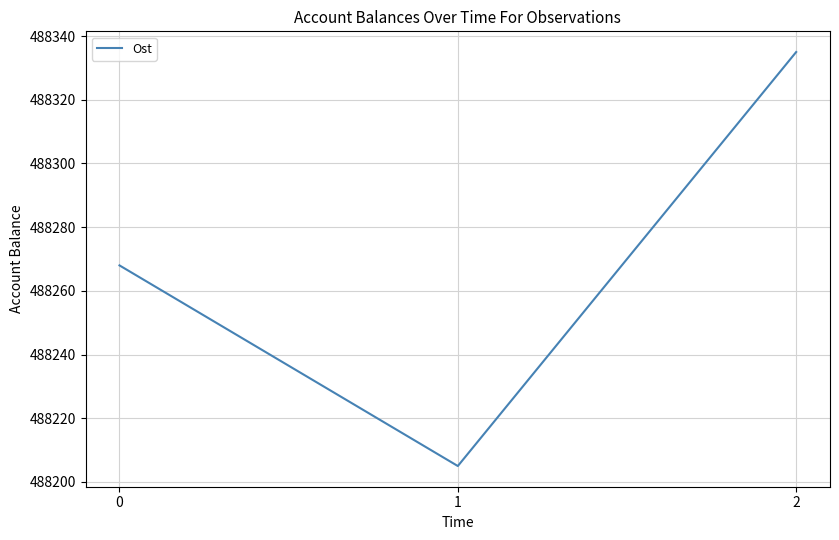

List the labels in order of value, smallest first.

1, 0, 2